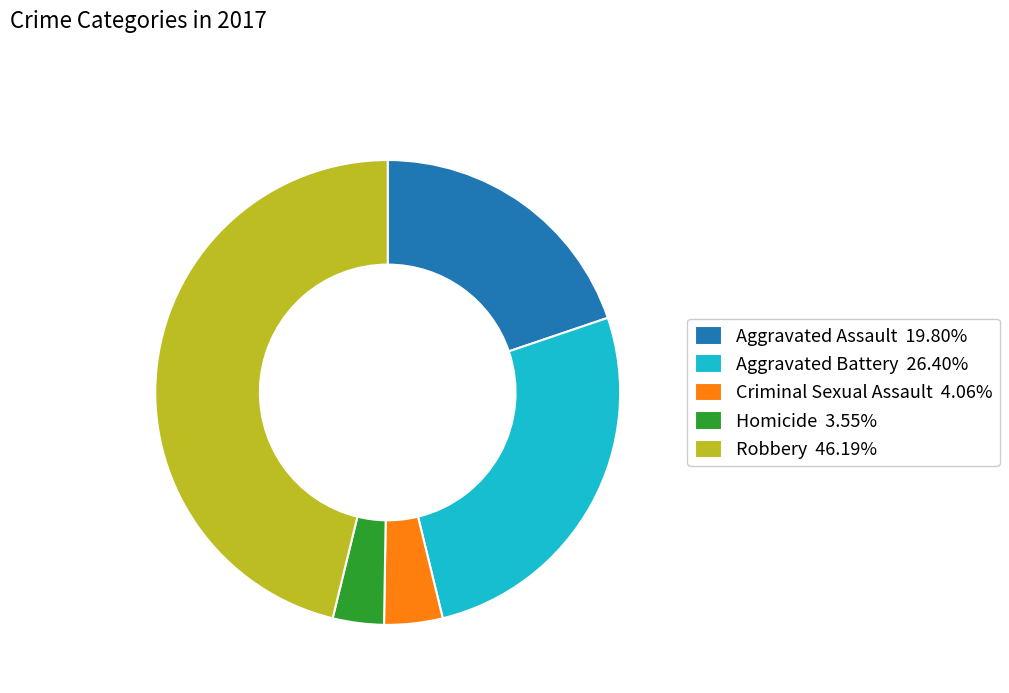

Is the sum of Aggravated Battery 26.40% and Criminal Sexual Assault 4.06% greater than half?

No